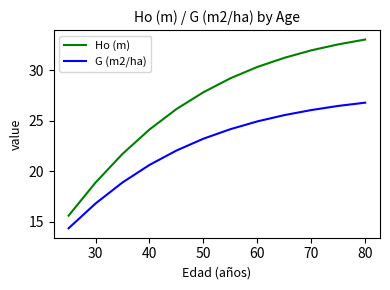

What is the smallest value displayed?

14.4